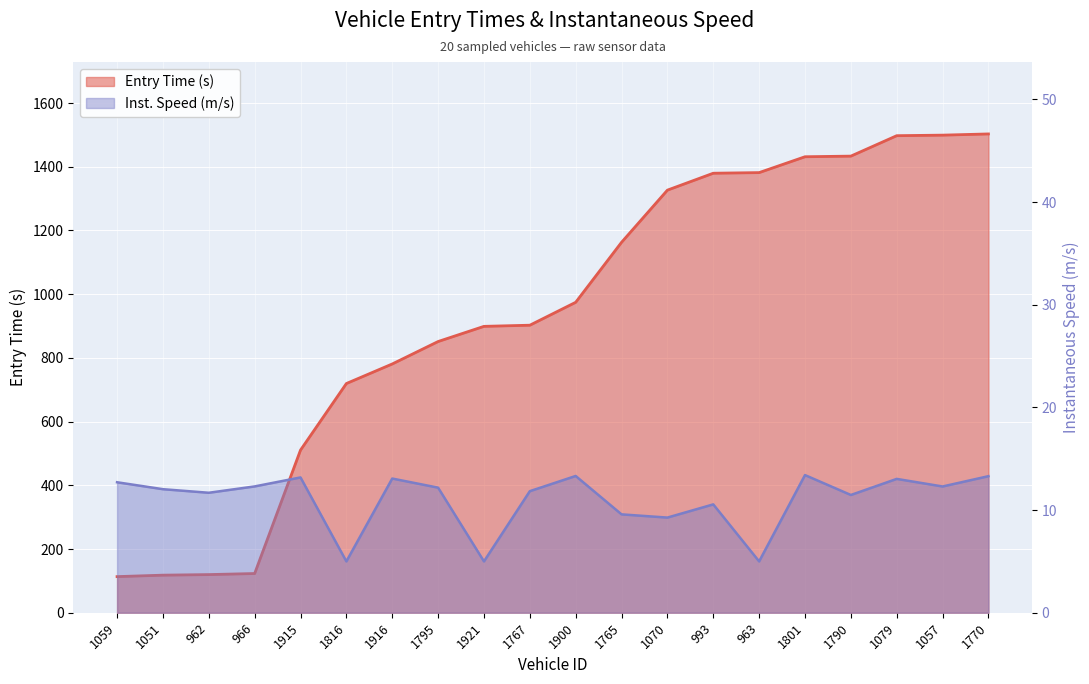

Reading right to left, what are all the values shown in this chart?

entry: 1770=1503.2	1057=1499.4	1079=1497.7	1790=1433.5	1801=1431.5	963=1381.7	993=1379.8	1070=1326.7	1765=1163.0	1900=974.6	1767=902.7	1921=899.1	1795=851.4	1916=781.0	1816=719.6	1915=510.6	966=123.1	962=119.8	1051=118.0	1059=113.4
instspeed: 1770=13.3	1057=12.3	1079=13.0	1790=11.5	1801=13.4	963=5.0	993=10.6	1070=9.3	1765=9.6	1900=13.3	1767=11.8	1921=5.0	1795=12.2	1916=13.1	1816=5.0	1915=13.2	966=12.3	962=11.7	1051=12.0	1059=12.7